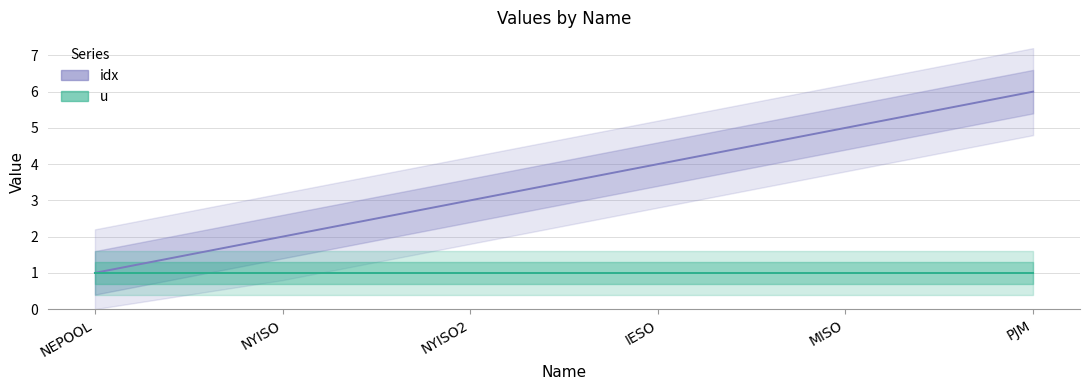

True or false: idx has more than 1 interior local peaks.

False